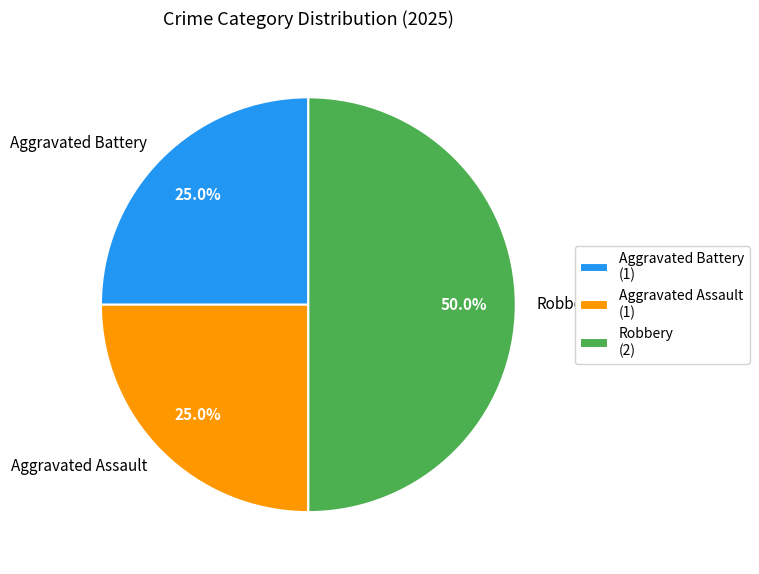

What is the ratio of the value at Aggravated Battery to the value at Aggravated Assault?

1.0